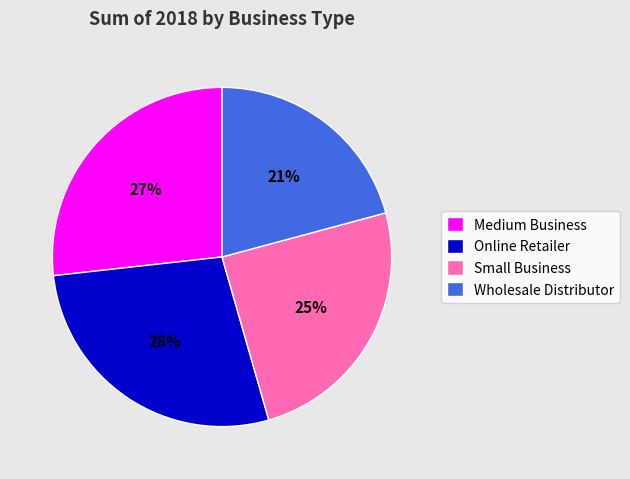

Which slice is the smallest?

Wholesale Distributor